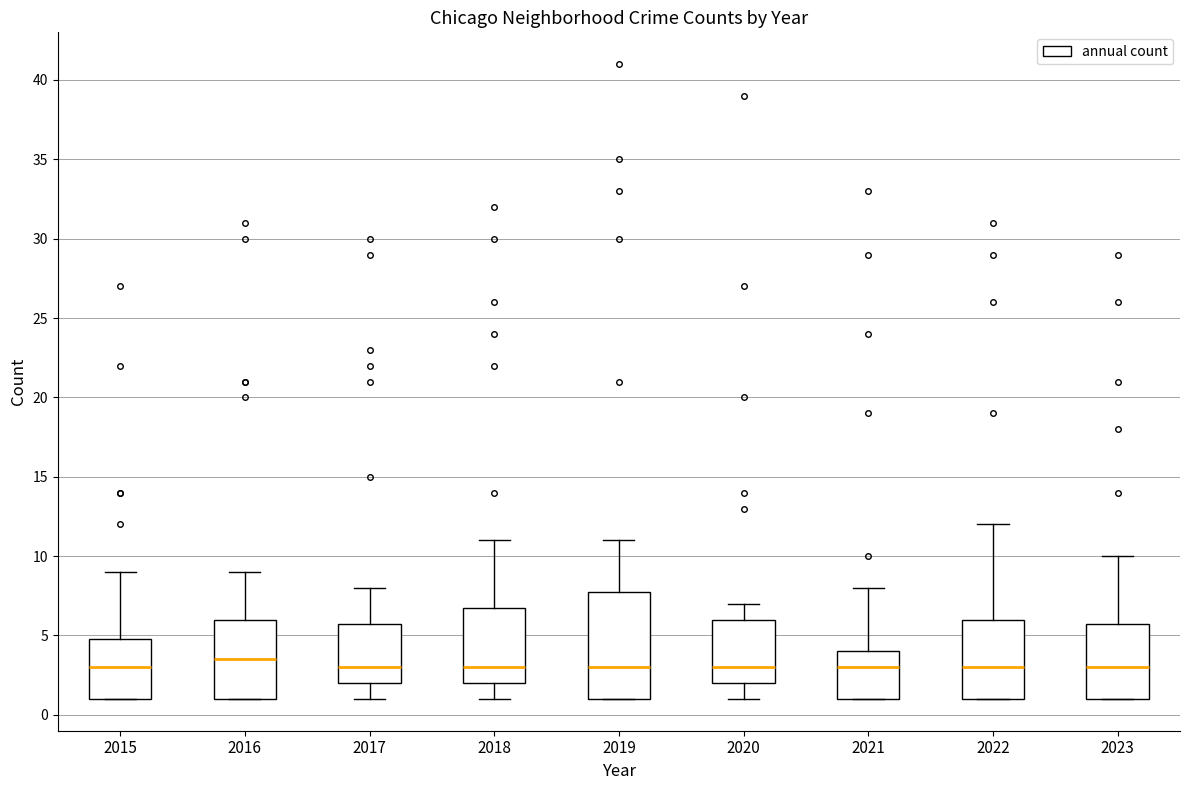

Where does the median line of the box at x = 2016 sit on the y-axis? The values are not printed on the chart, so give them approximately, as read against the axis.

3.5